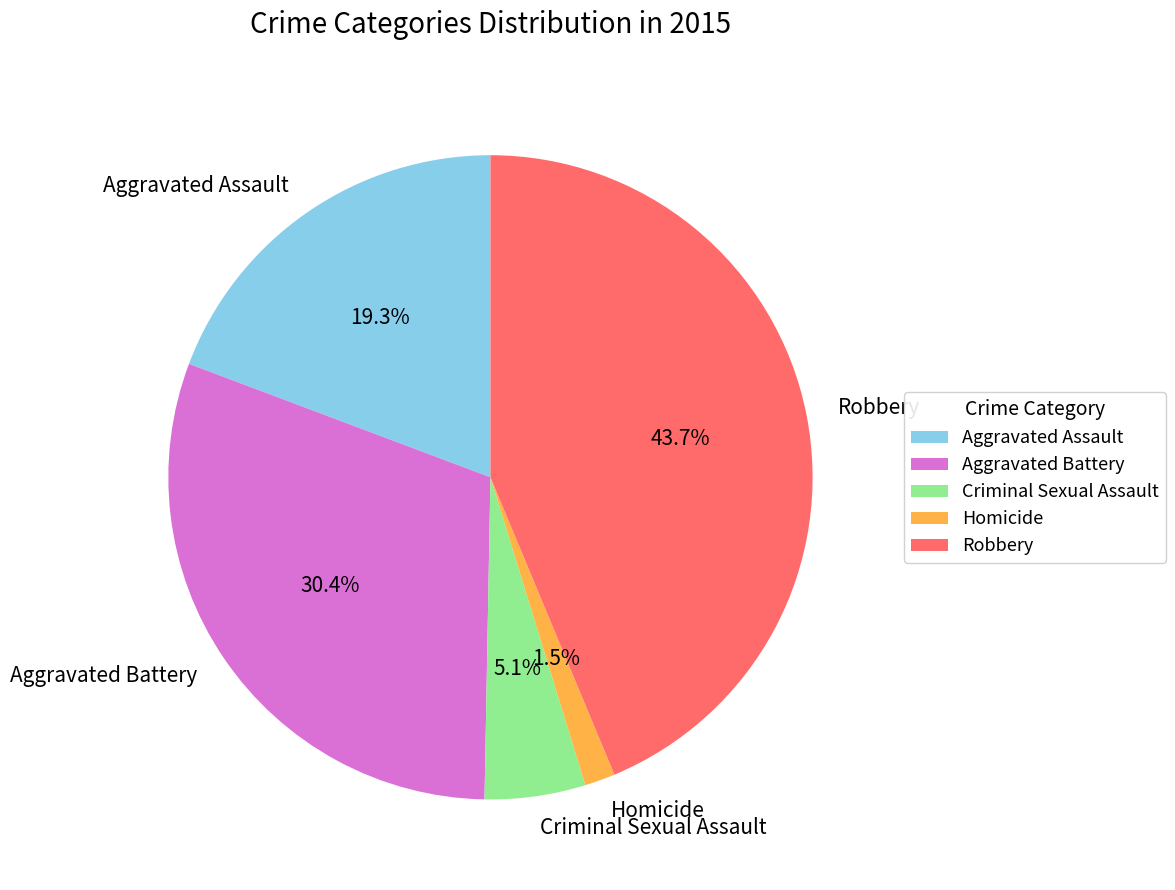

Which has a higher value, Aggravated Assault or Robbery?

Robbery